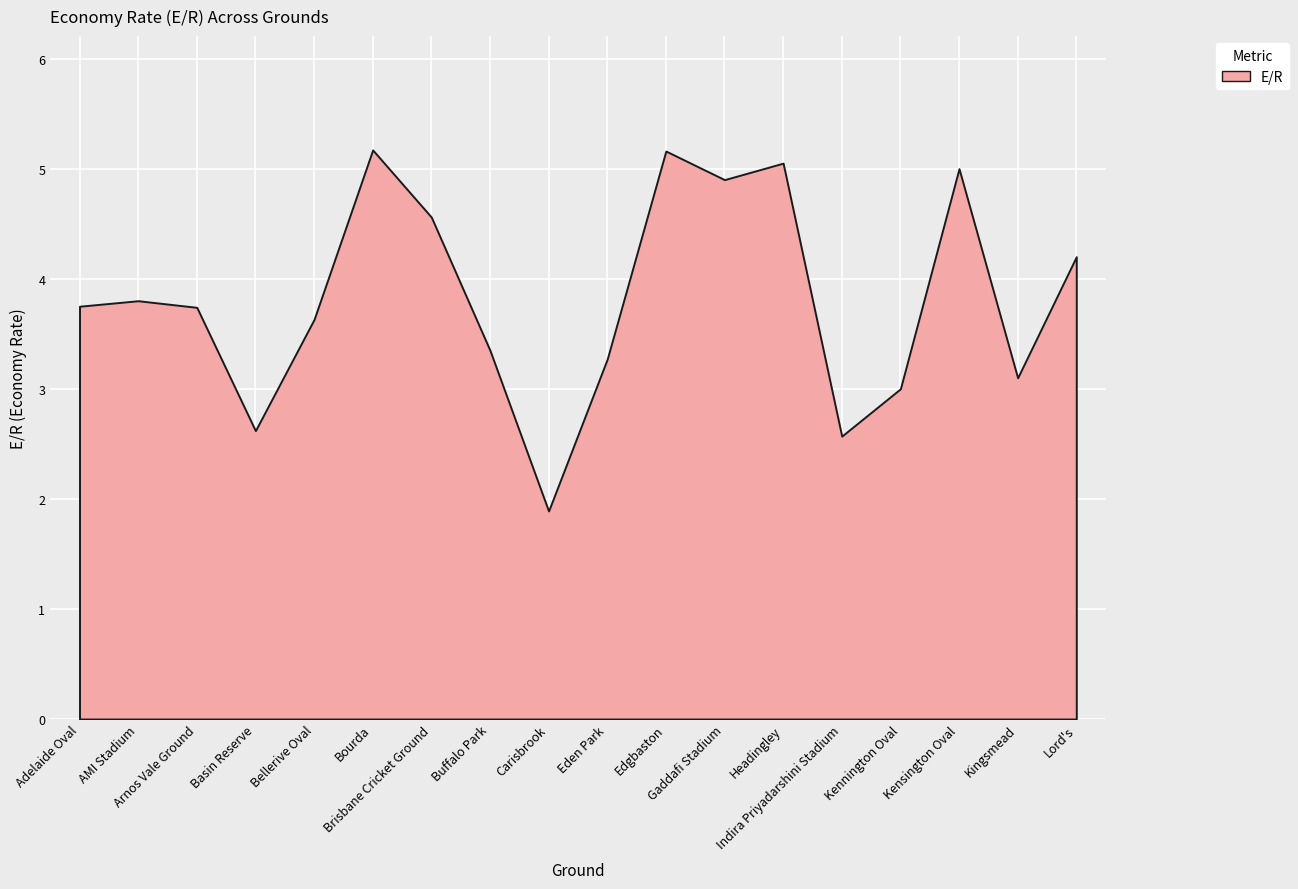

Reading right to left, transcribe all the data shown in this chart.

4.2	3.1	5.0	3.0	2.6	5.0	4.9	5.2	3.3	1.9	3.4	4.6	5.2	3.6	2.6	3.7	3.8	3.8